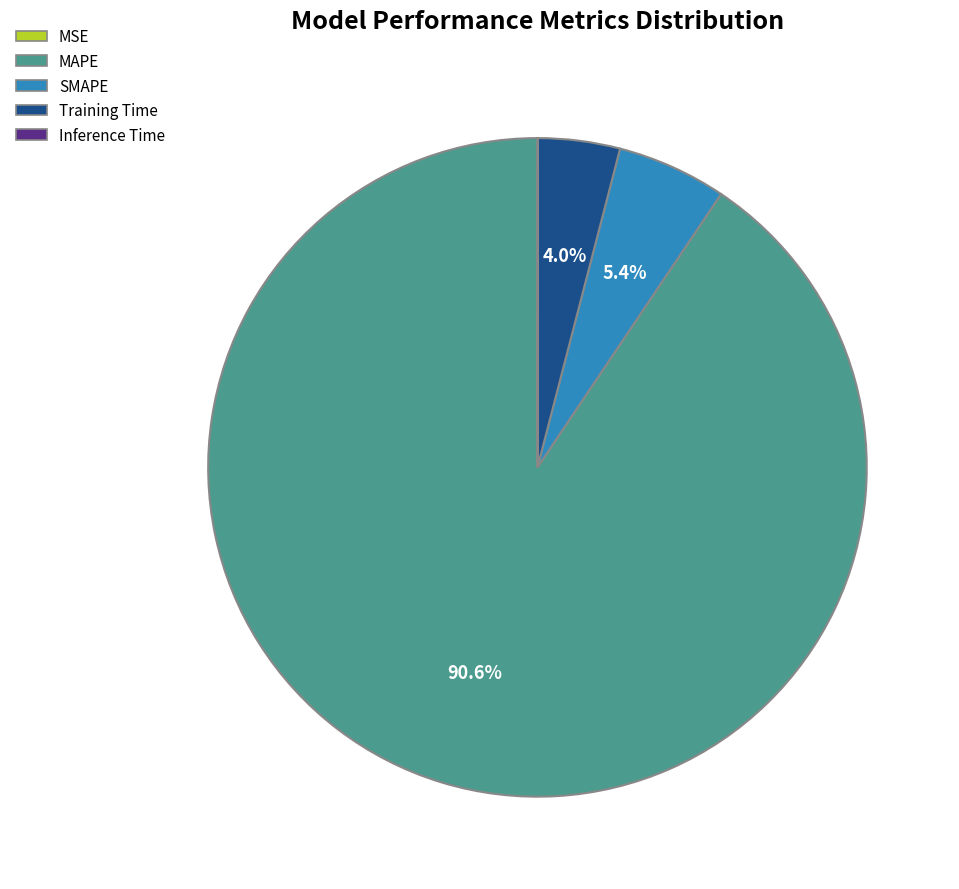

Does MAPE account for over 50% of the chart?

Yes